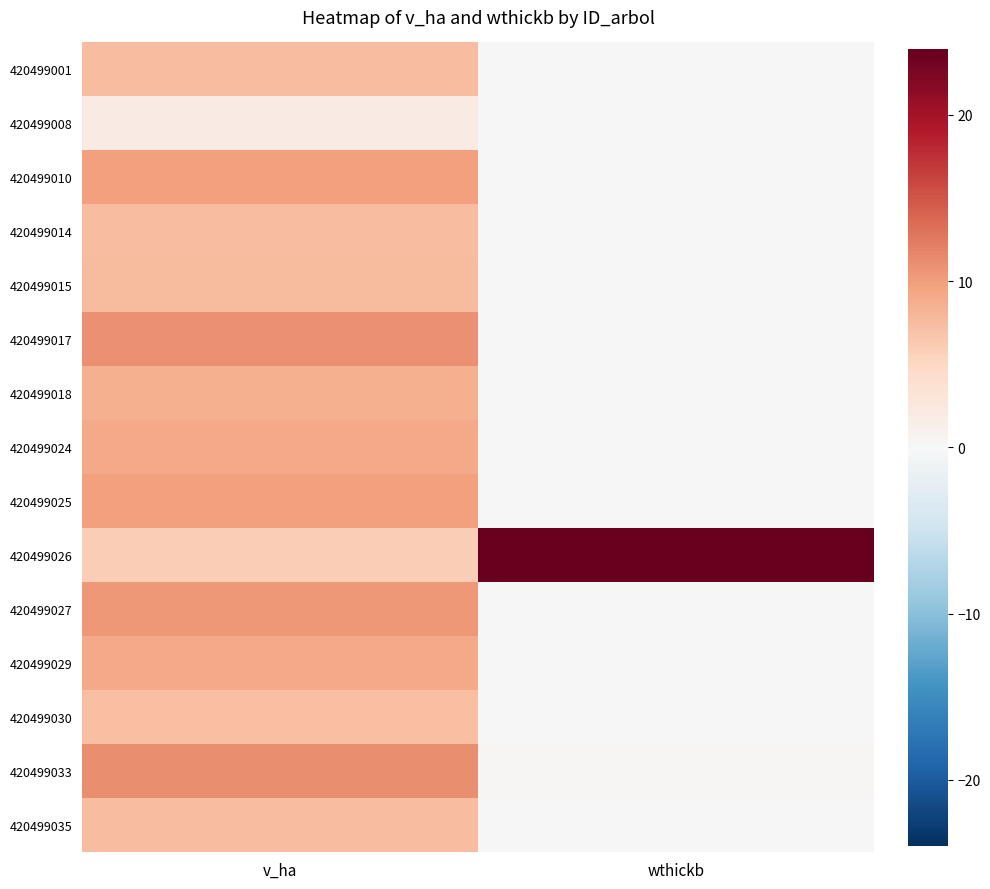

At how many categories does at least one series exceed 11?

2